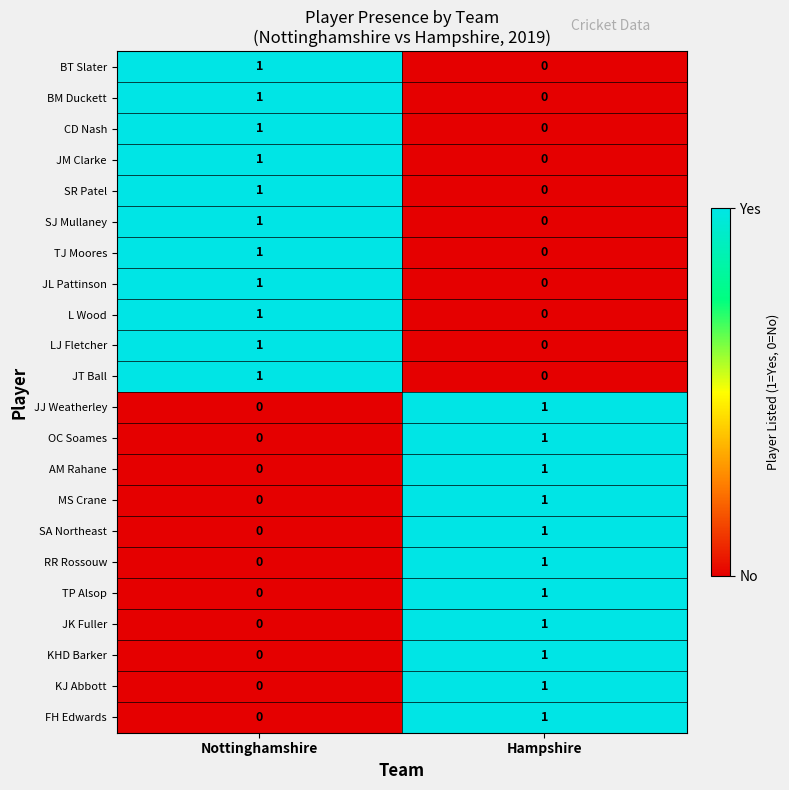

Which category has the highest value in the LJ Fletcher series?

Nottinghamshire